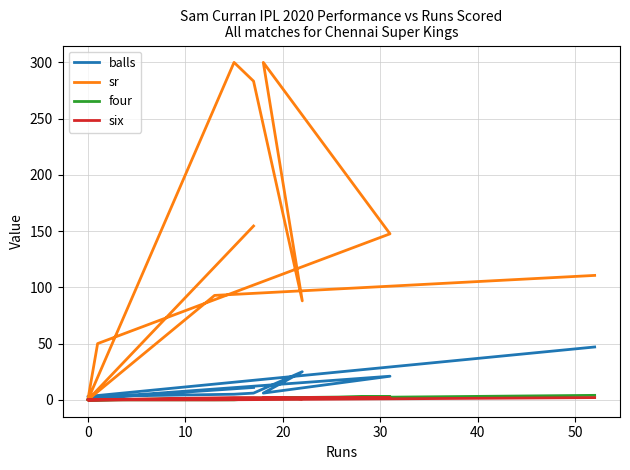

Which series has the largest total across all categories?

sr